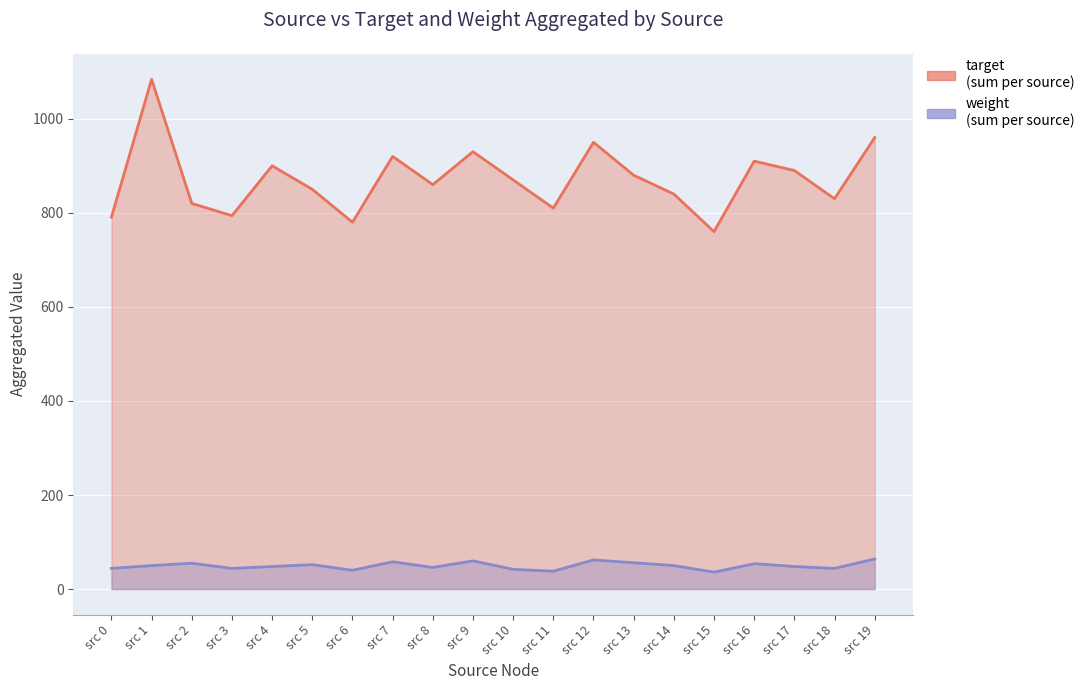

Which series has the largest total across all categories?

target